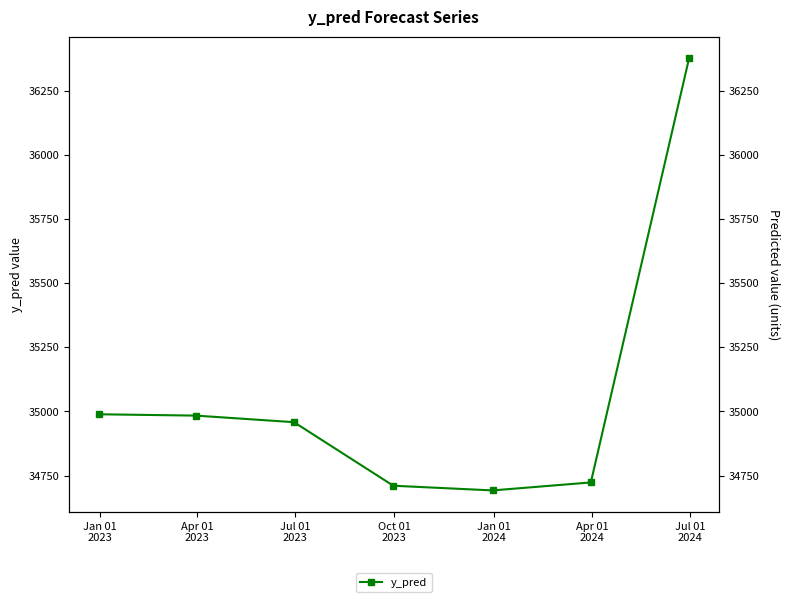

Is this an area chart (filled region under the line)?

No